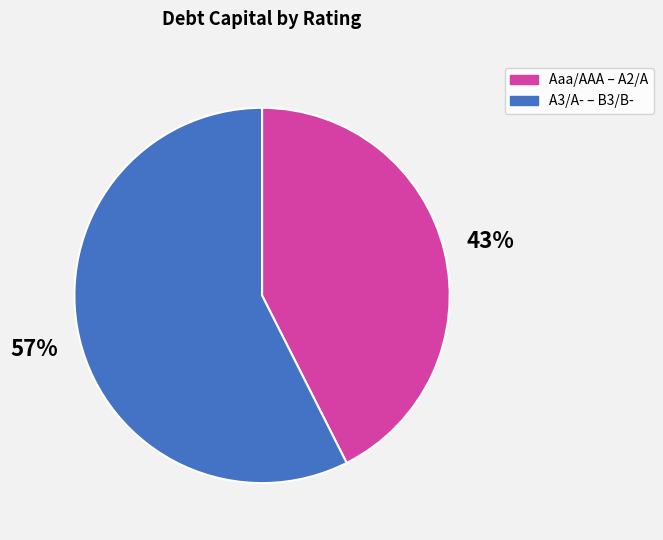

Which category has the smallest portion of the pie?

Aaa/AAA – A2/A